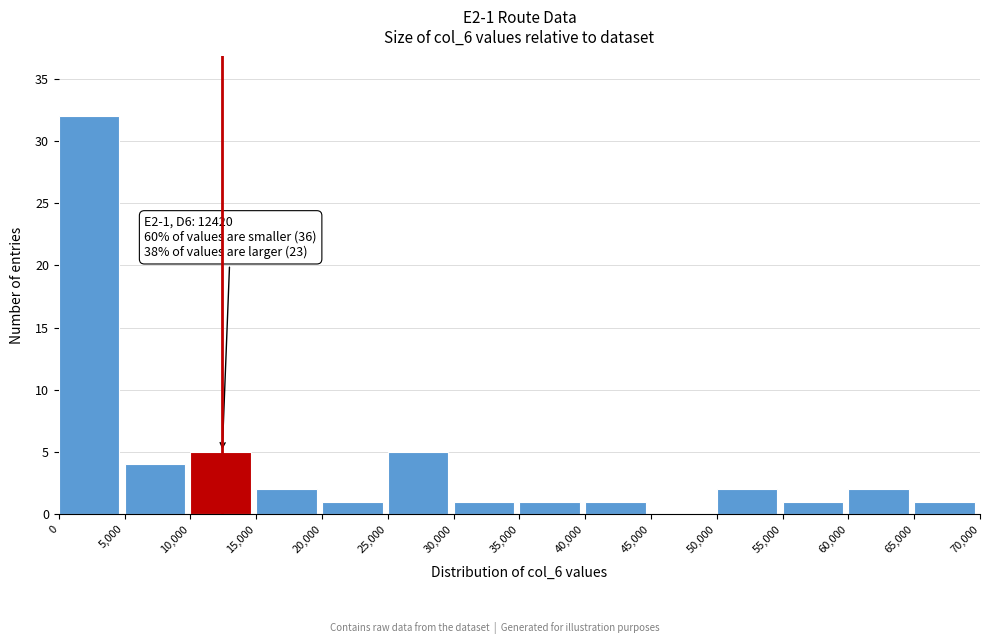

Which range on the x-axis has the tallest bar?

0 to 5,000